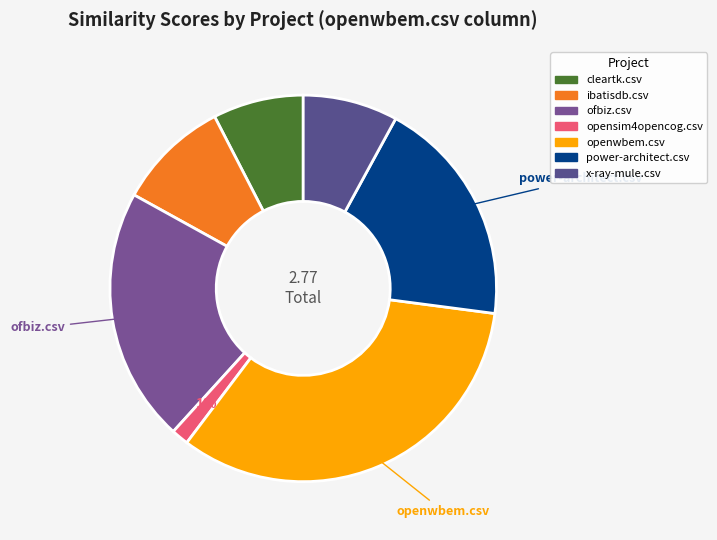

What percentage is NOT represented by ofbiz.csv?

78.7%